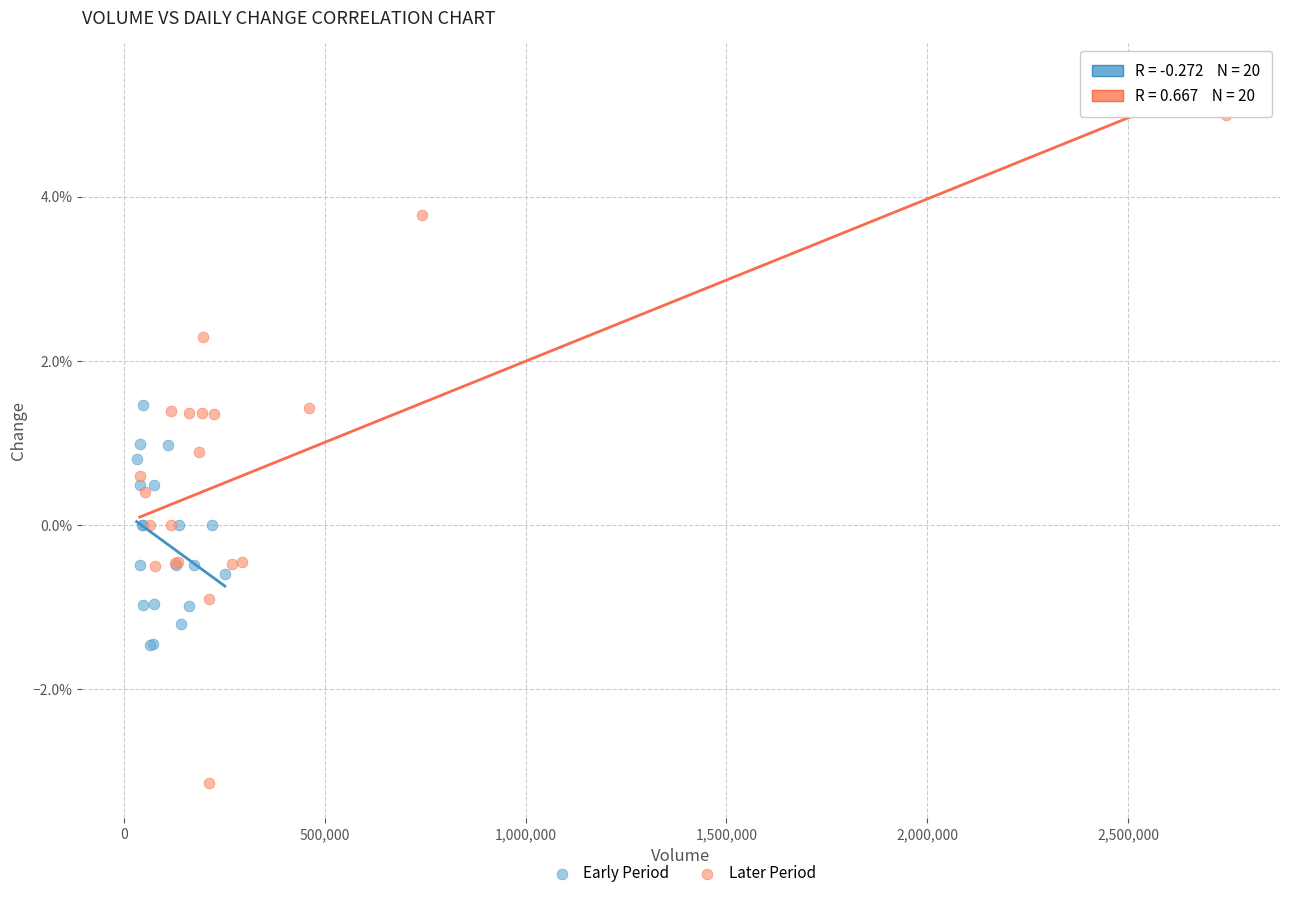

Which series reaches the maximum Y coordinate?

Later Period